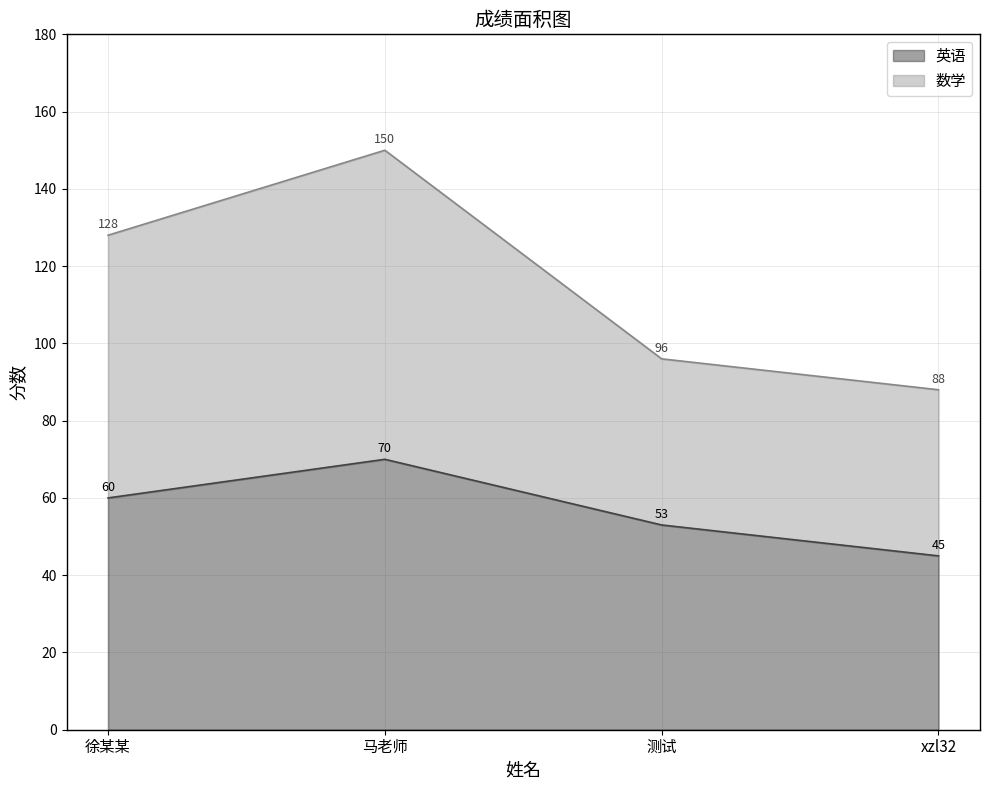

What is the total value across all series at xzl32?

88